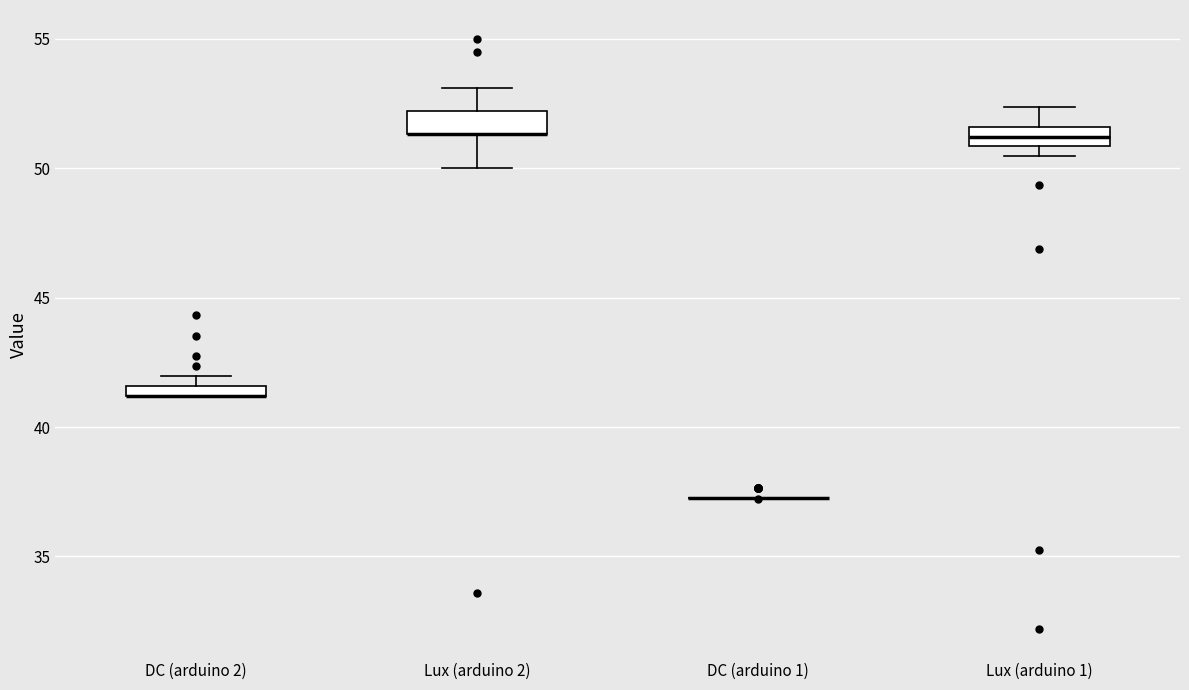

Where is the lower edge of the box for DC (arduino 2) on the y-axis? The values are not printed on the chart, so give them approximately, as read against the axis.

41.0